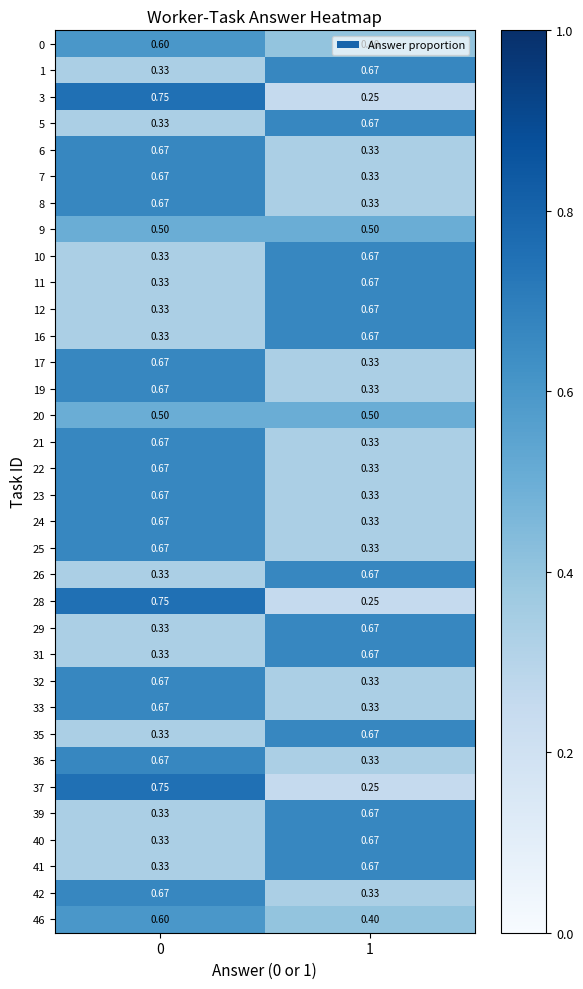

How many data points does each series have?

2